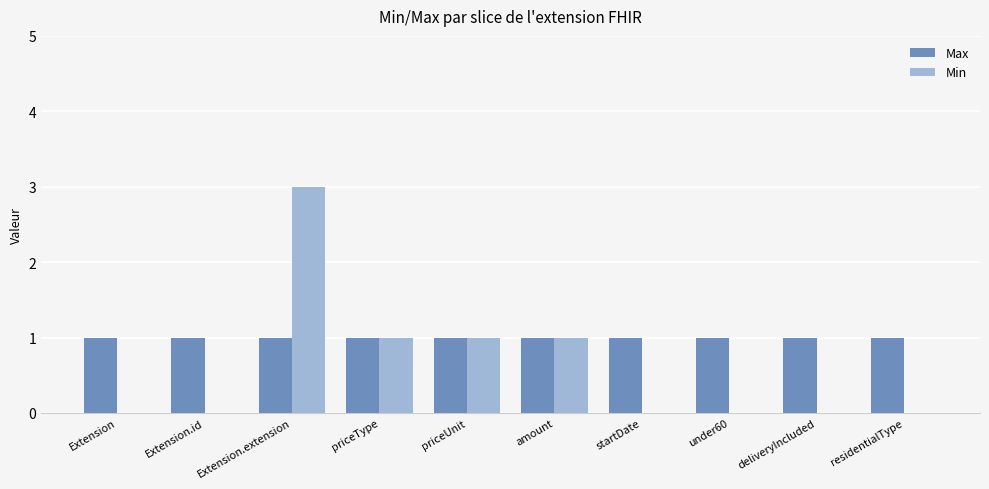

Count the Min values in the range 0 to 1.

9